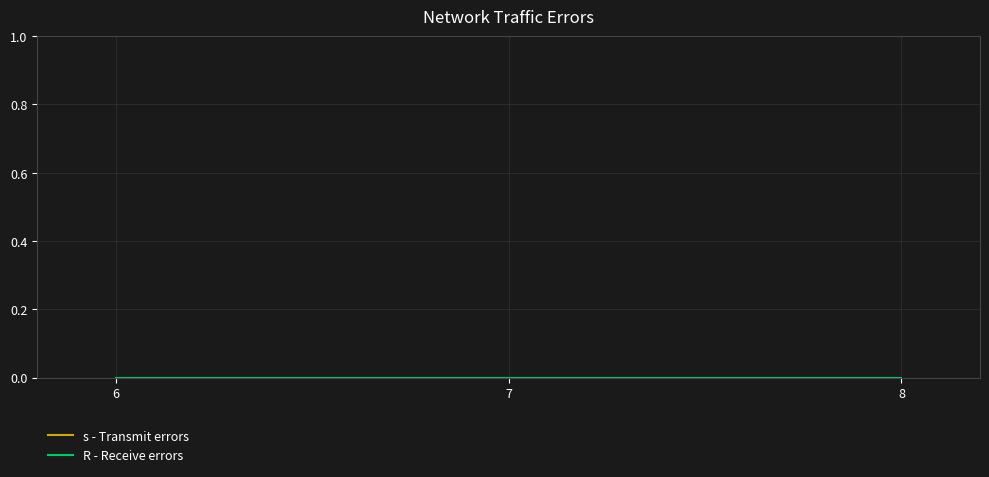

At which category is the sum across all series the highest?

6